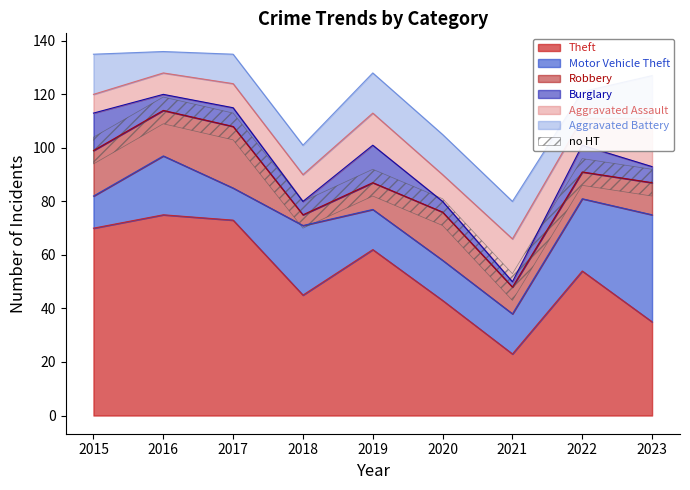

How many intersections are there between Robbery and Aggravated Assault?

3